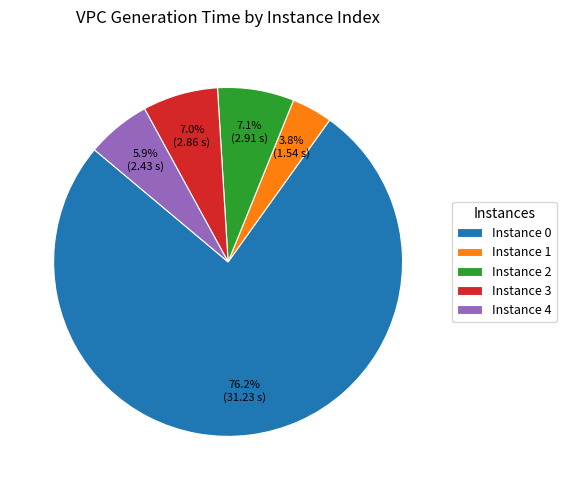

Combined, what portion of the pie is Instance 1 and Instance 3?

10.8%